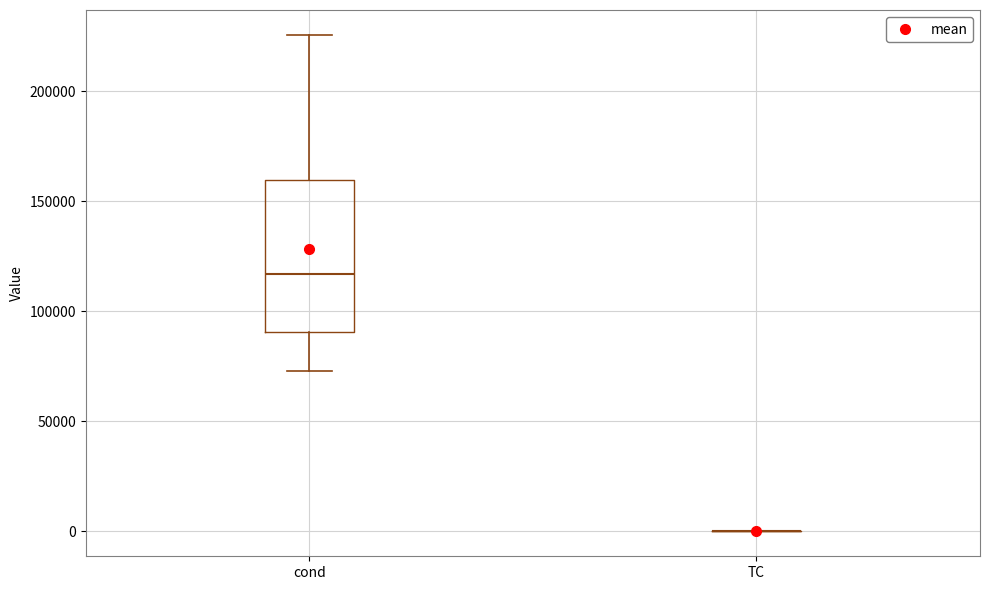

Reading left to right, read every box against the y-axis: the position of its median line, the range the box covers, and the ends of its whiskers. The values are not printed on the chart, so give them approximately, as read against the axis.

cond: median 115000, box 90000 to 160000, whiskers 75000 to 225000
TC: box collapsed to a line at 0, whiskers 0 to 0